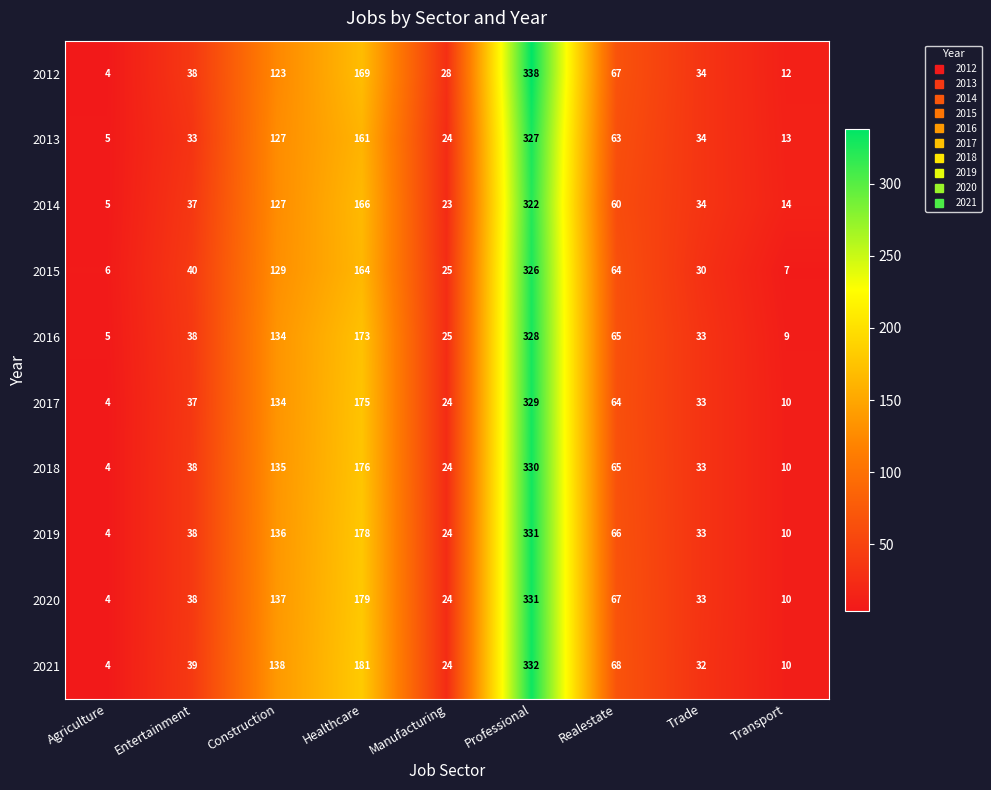

What value does the 2014 series have at Construction, to the nearest 5?

125